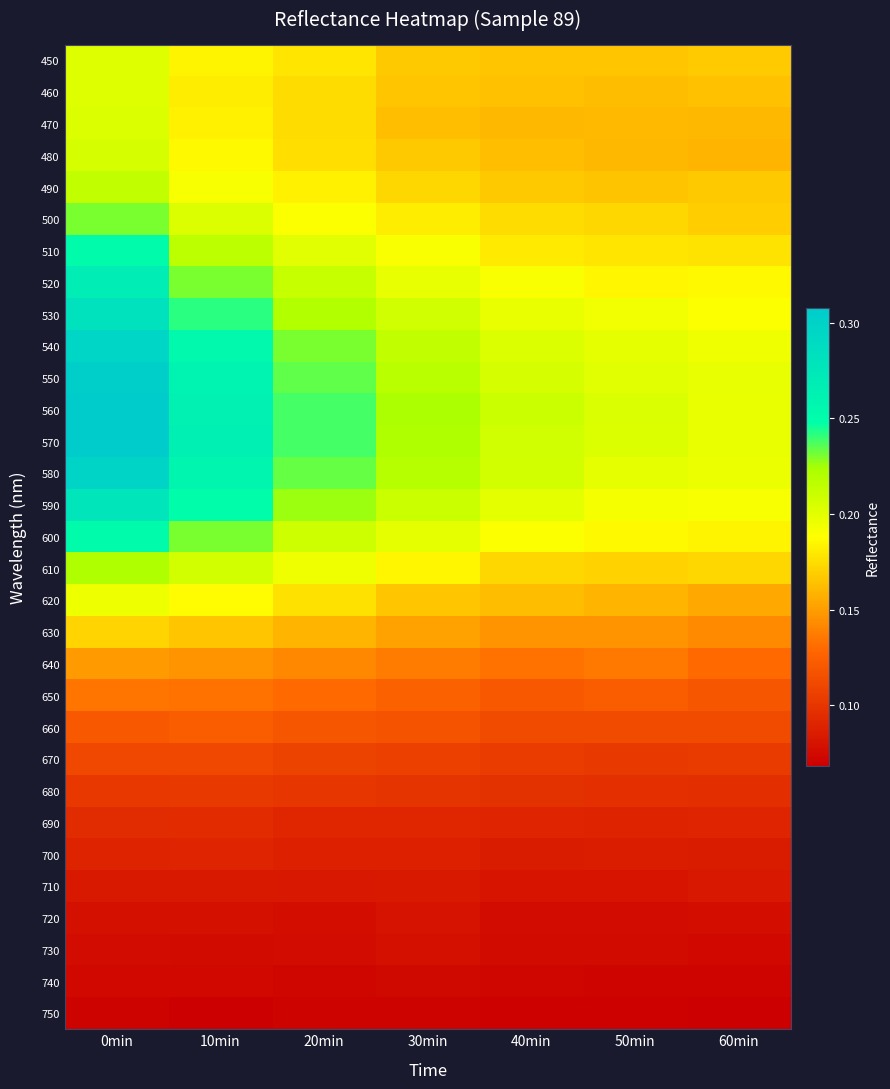

Which series has the largest total across all categories?

560